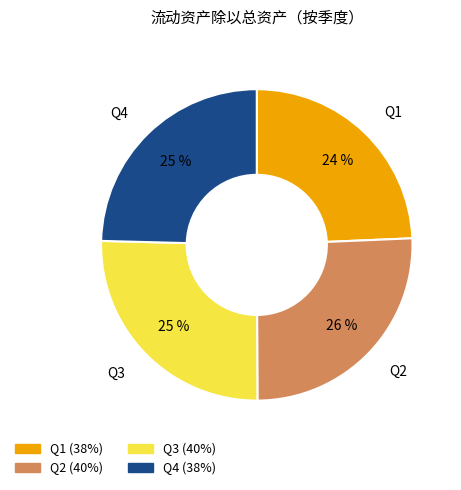

How many slices are in this pie chart?

4